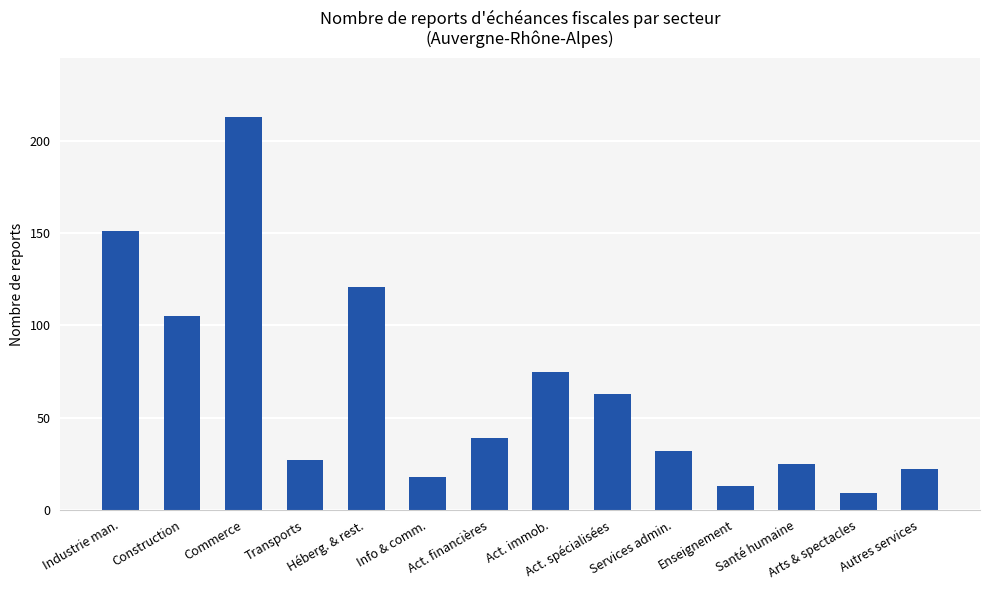

At which category does the chart reach its peak across all series?

Commerce